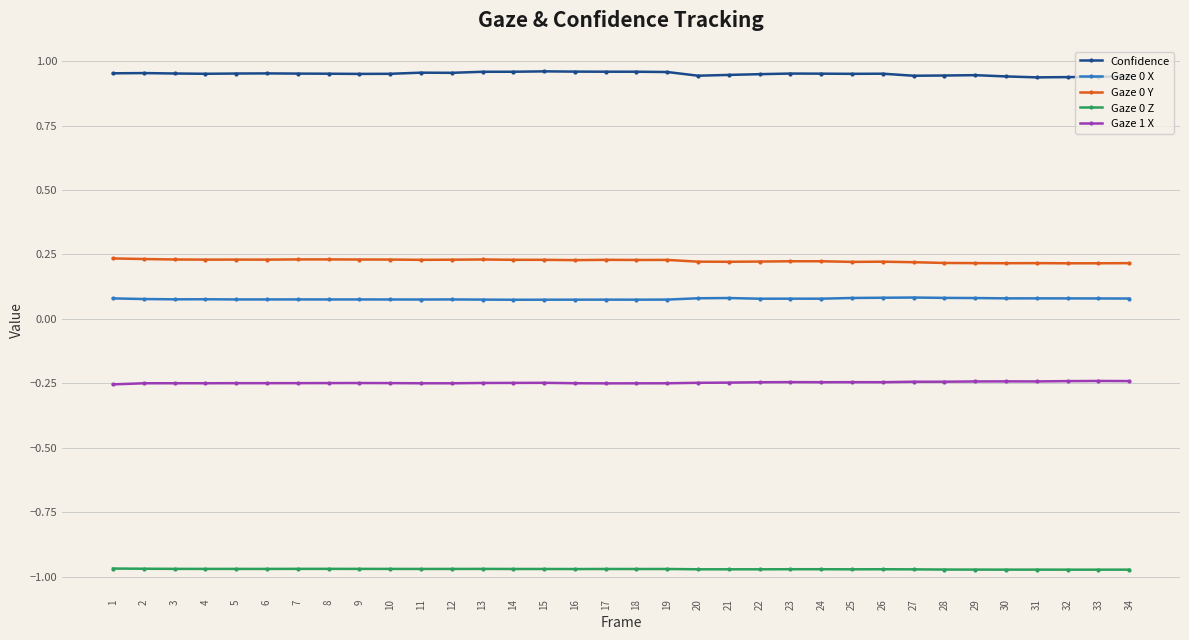

What is the sum of all Gaze 0 Y values?

7.7